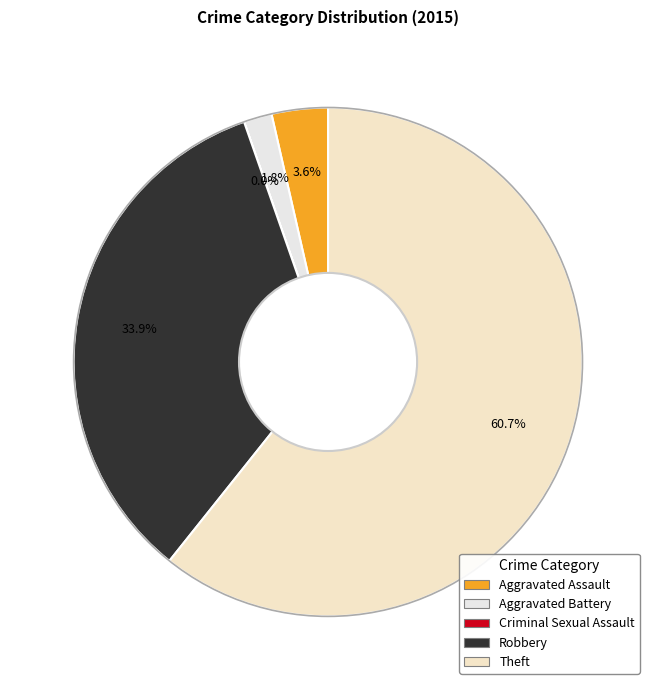

Which has a higher value, Theft or Criminal Sexual Assault?

Theft